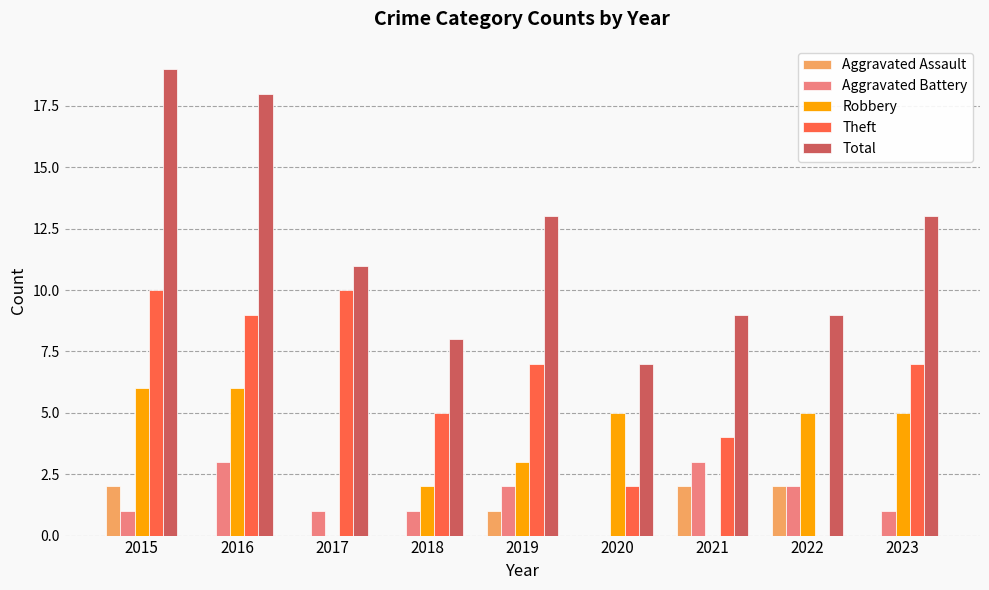

Is the value of Aggravated Battery at 2016 greater than the value of Aggravated Assault at 2020?

Yes